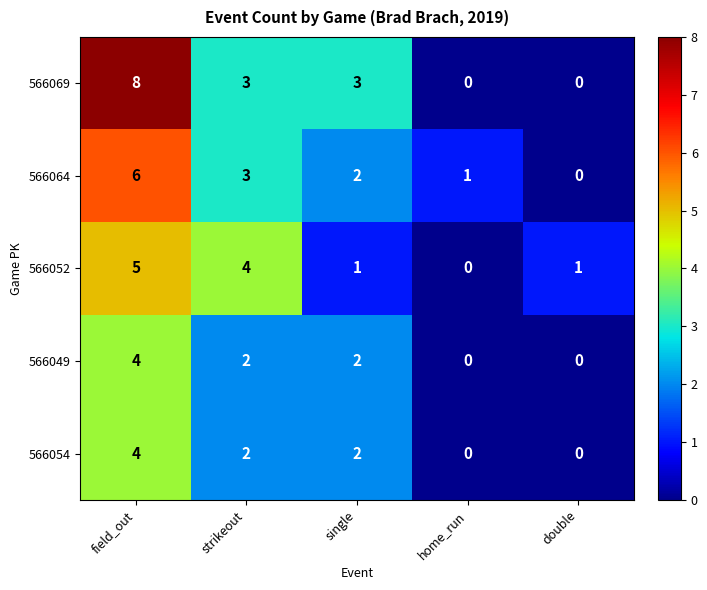

How many 566064 values are between 1 and 3?

3